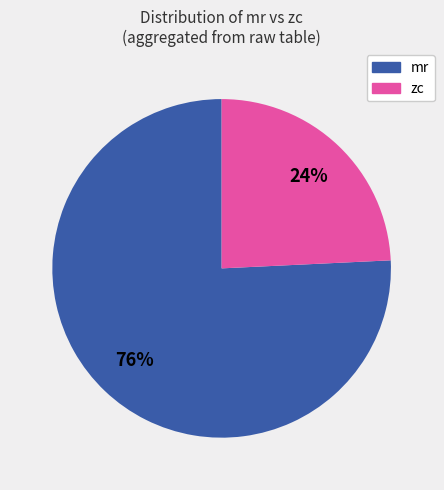

Does any single category account for the majority?

Yes